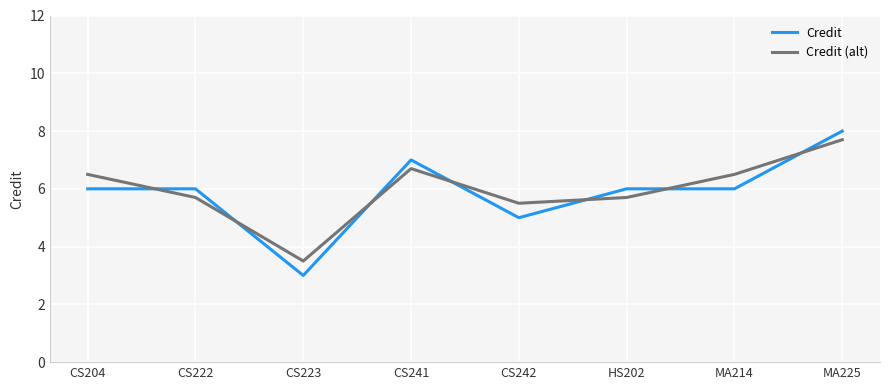

Which category has the highest value across all series?

MA225